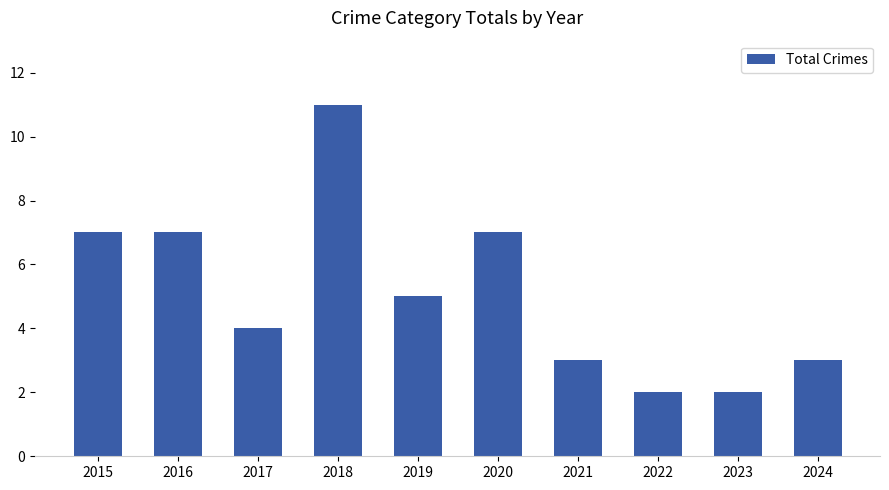

What is the sum of the values at 2017 and 2019?

9